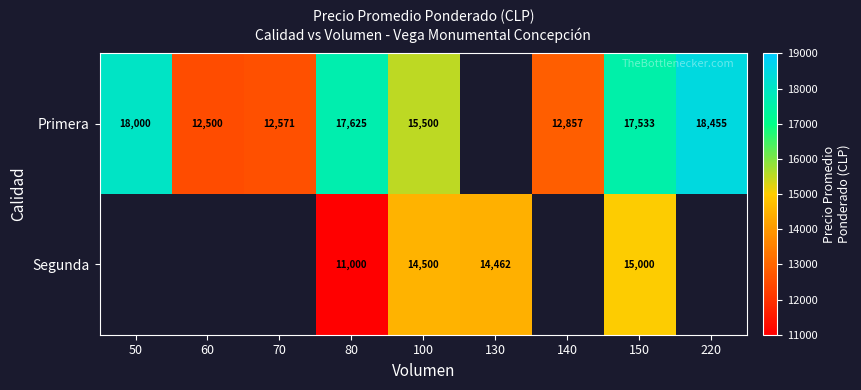

The value of Primera at 60 is 20889. True or false?

False